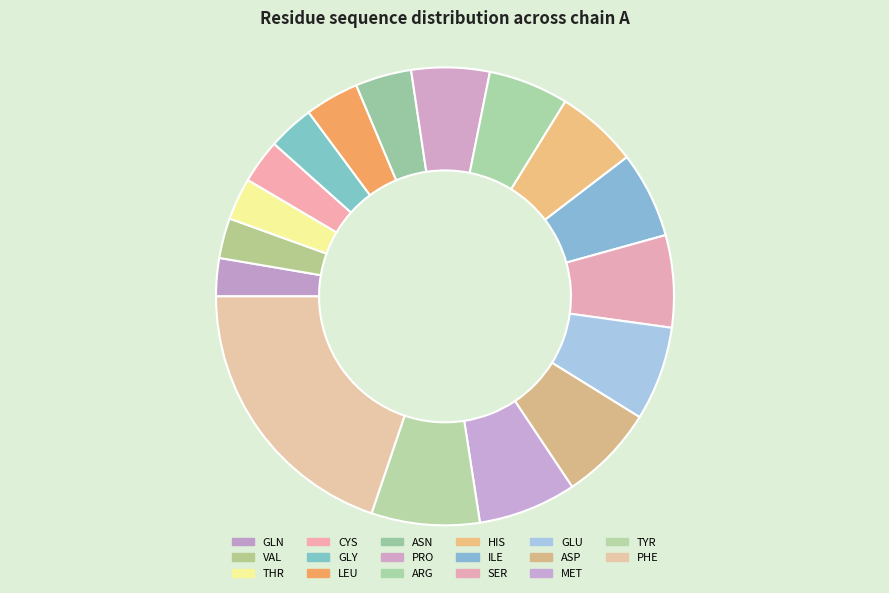

Does any single category account for the majority?

No